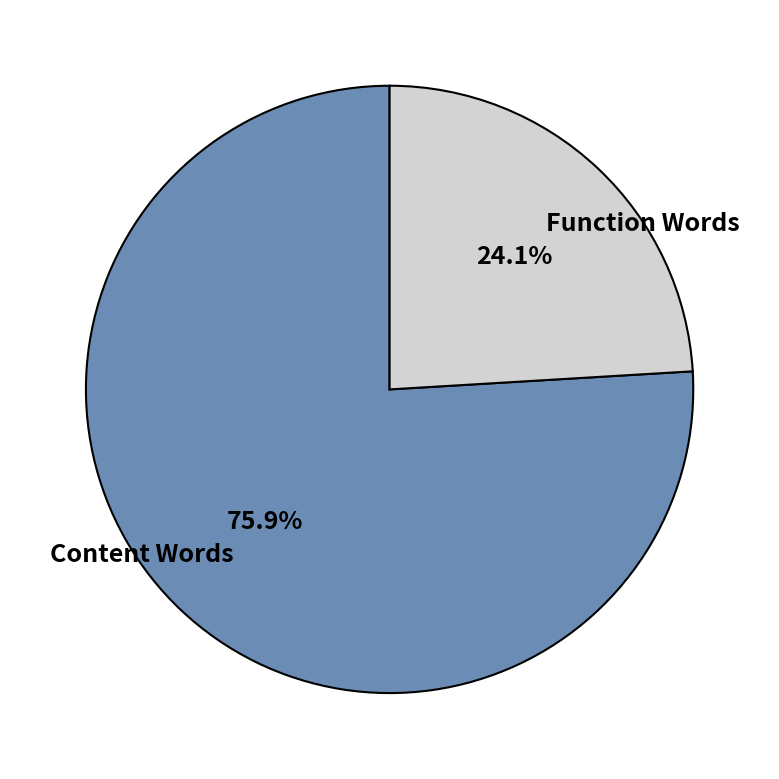

What is the smallest slice in the pie chart?

Function Words